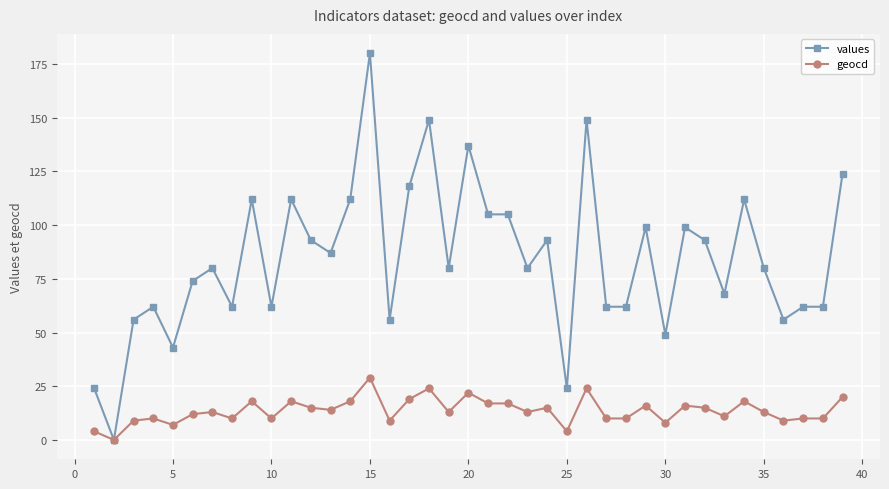

Which series has the widest spread of values?

values